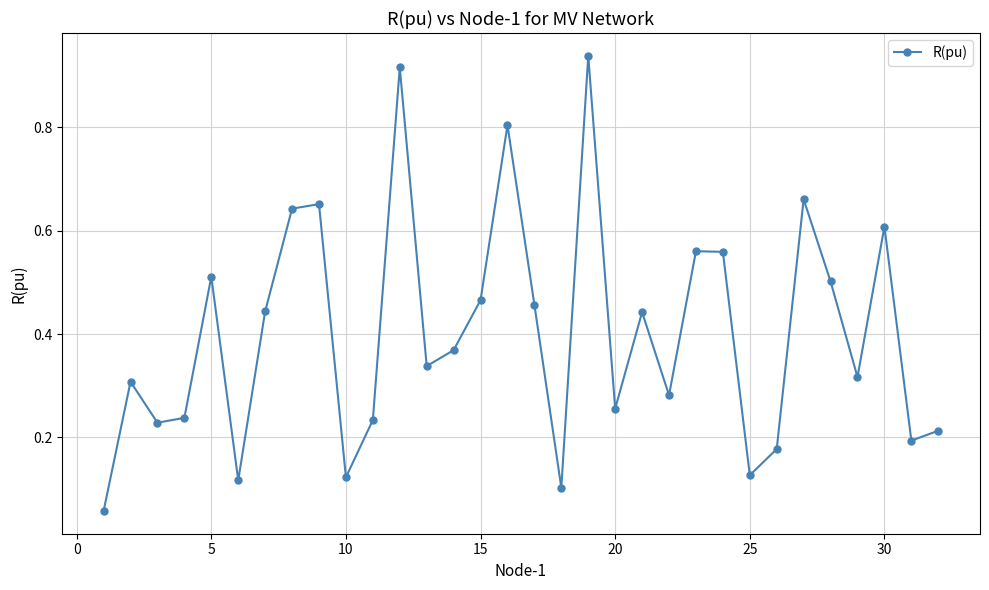

True or false: the data has more than 0 interior local peaks.

True